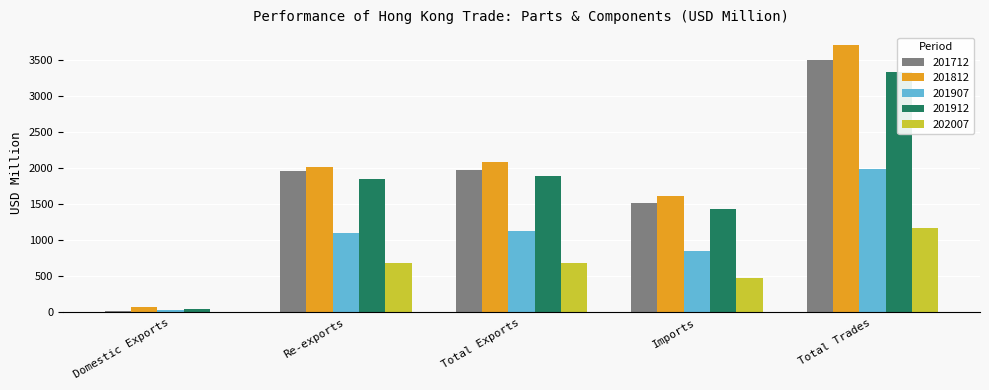

Which series changed the most between Total Exports and Imports?

201812